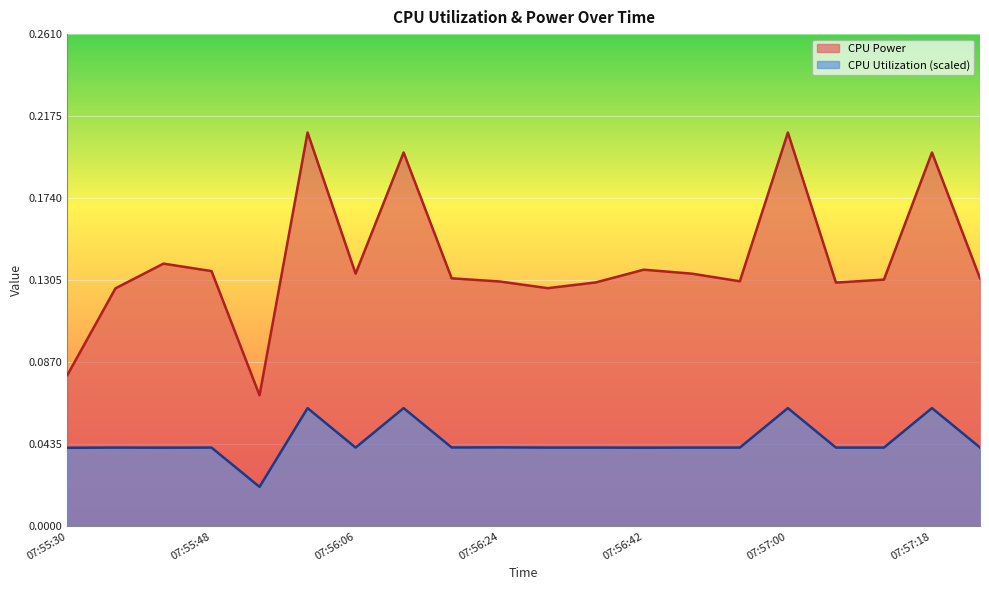

True or false: CPU Utilization and CPU Power cross at least once.

False